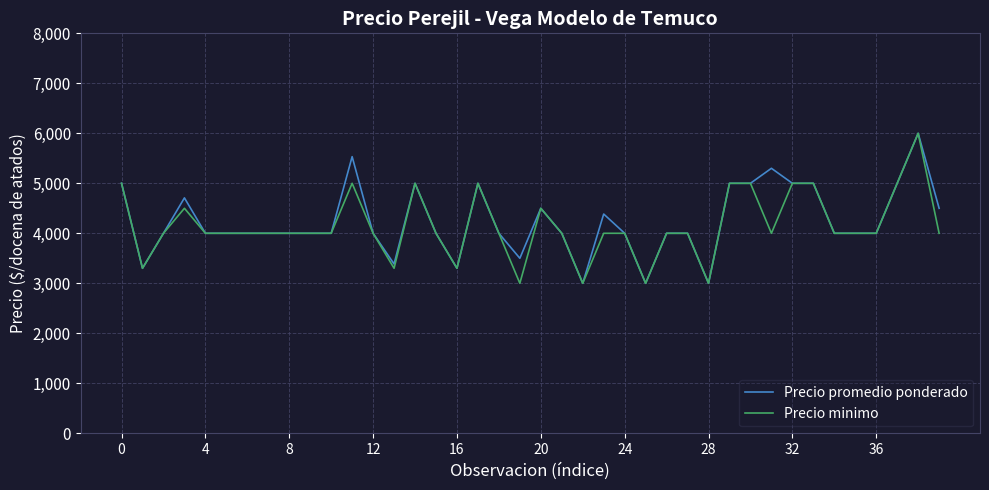

What is the smallest value displayed?

3000